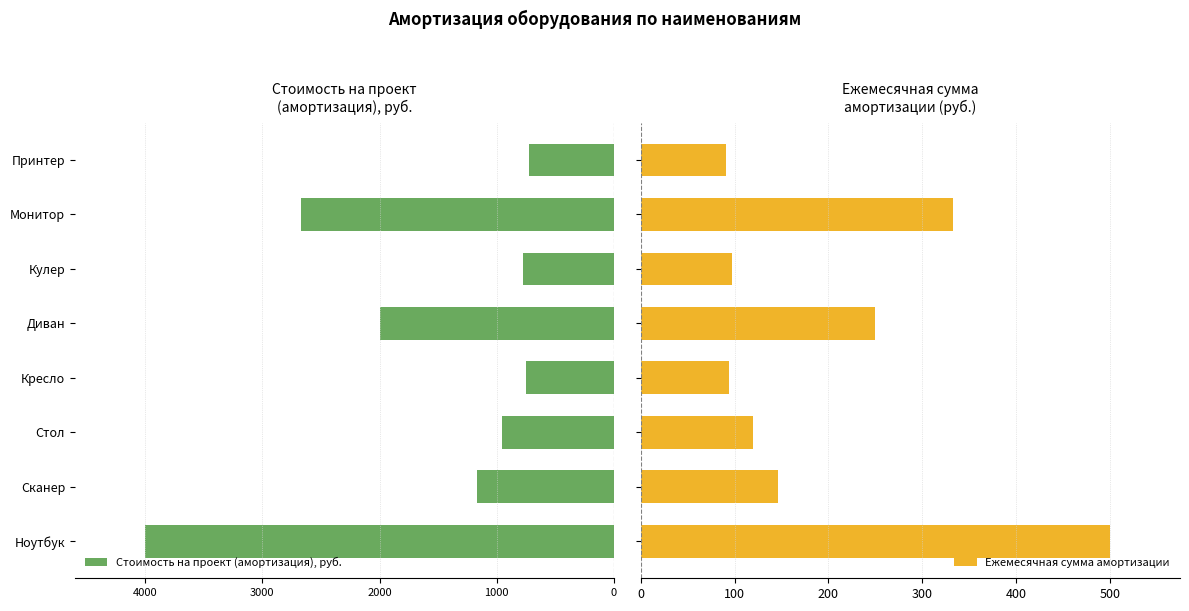

What is the highest value of the Ежемесячная сумма амортизации series?

500.0